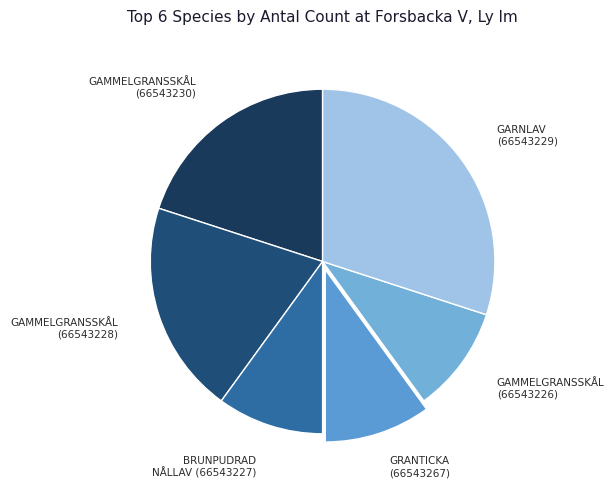

Which category has the biggest portion of the pie?

GARNLAV (66543229)